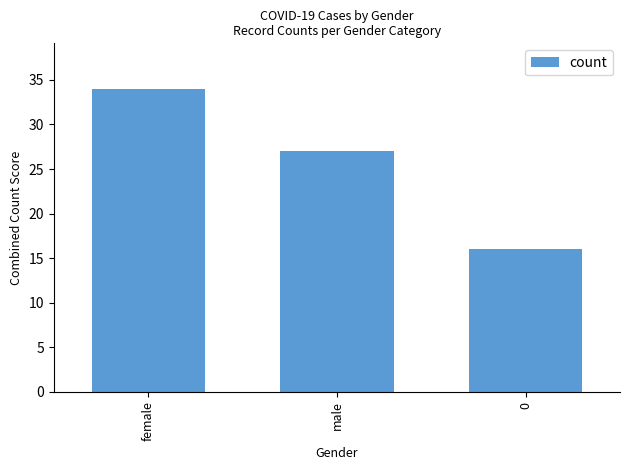

What is the average value?

26